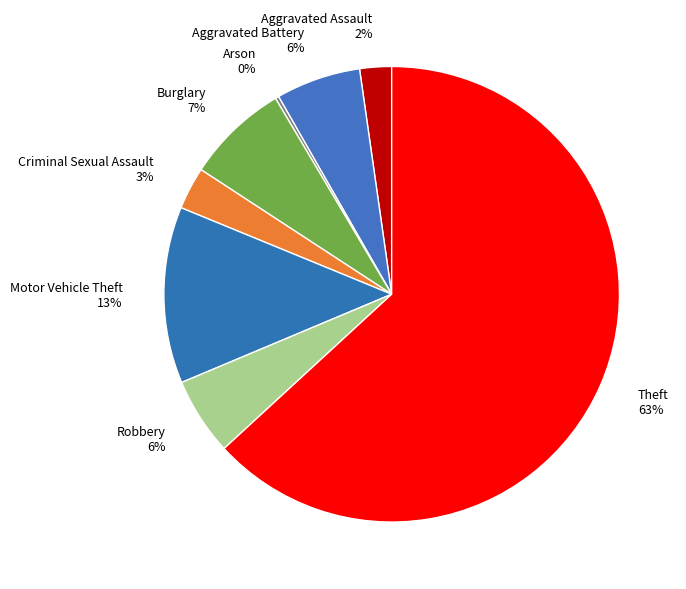

Is the sum of Burglary 7% and Theft 63% greater than half?

Yes